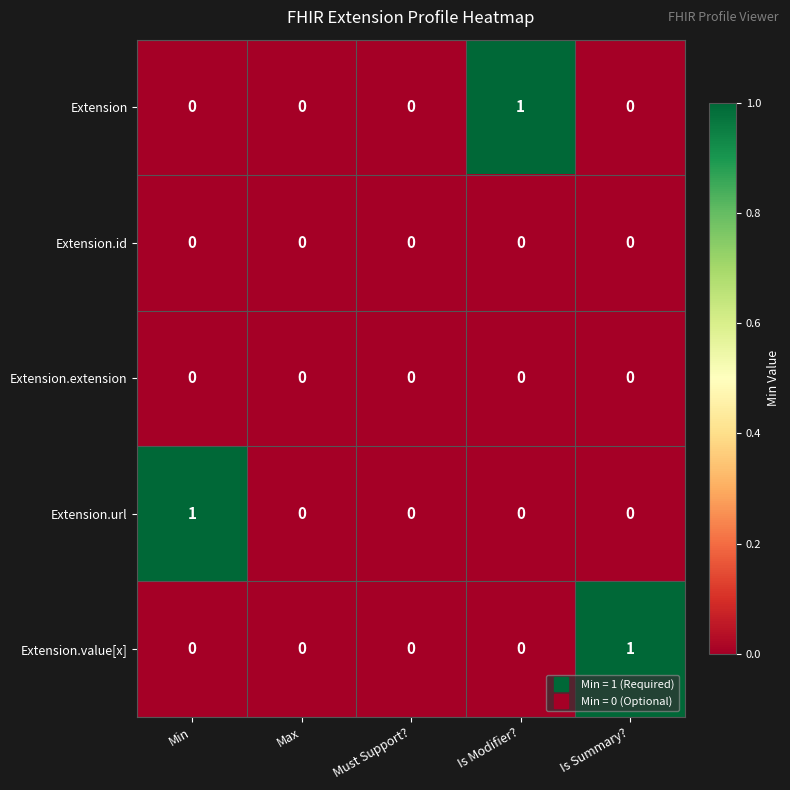

True or false: Extension.value[x] has a value of 1 at Is Summary?.

True